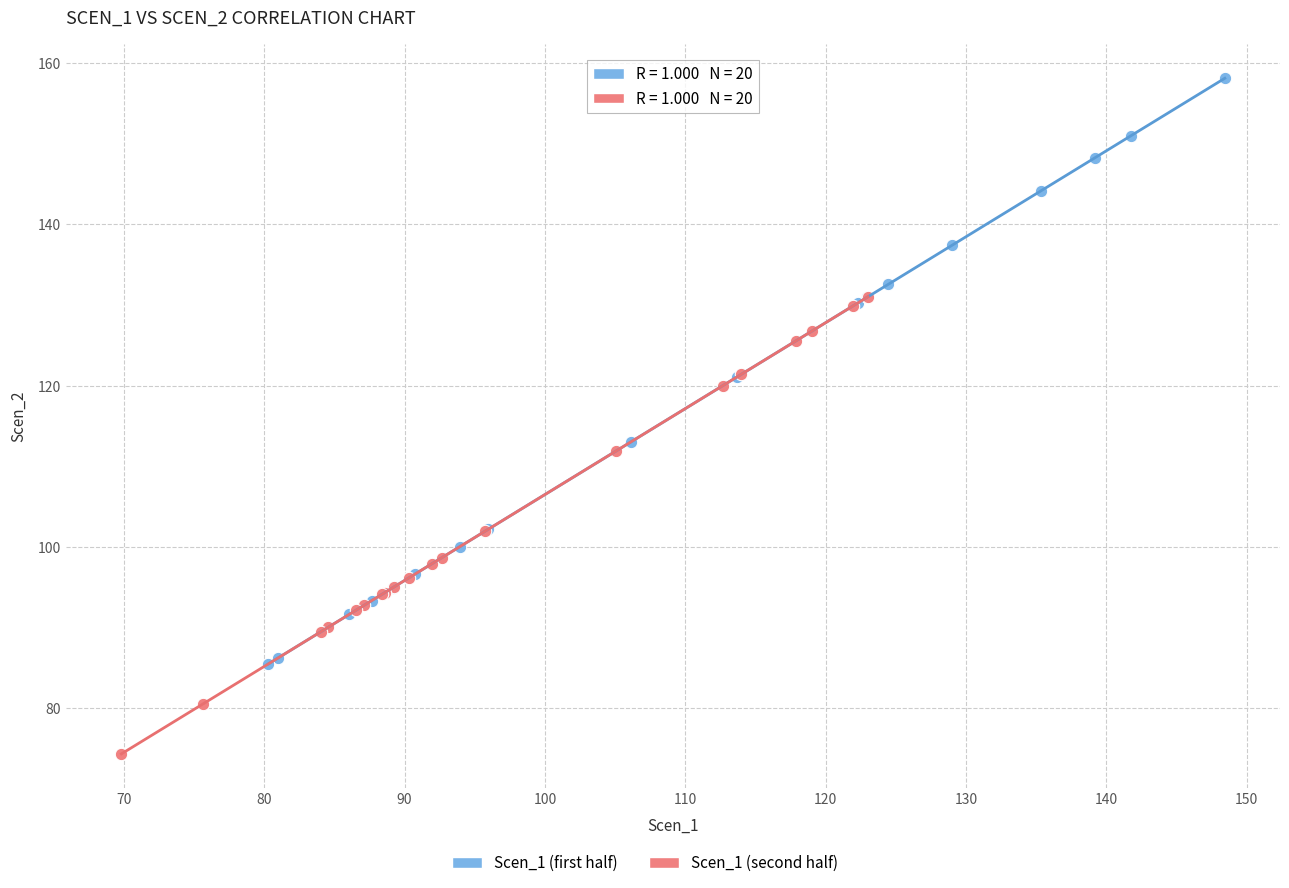

Which series has the largest Y range (max minus min)?

Scen_1 (first half)